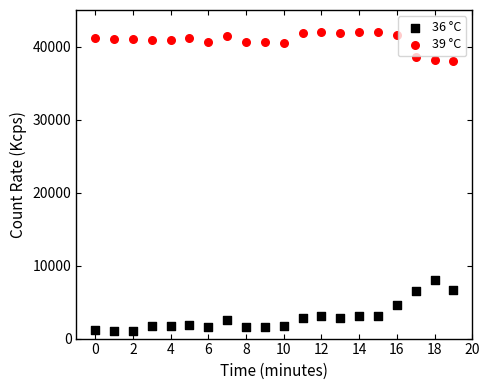

Across all series, what Y value is closest to 21500?

8000.0